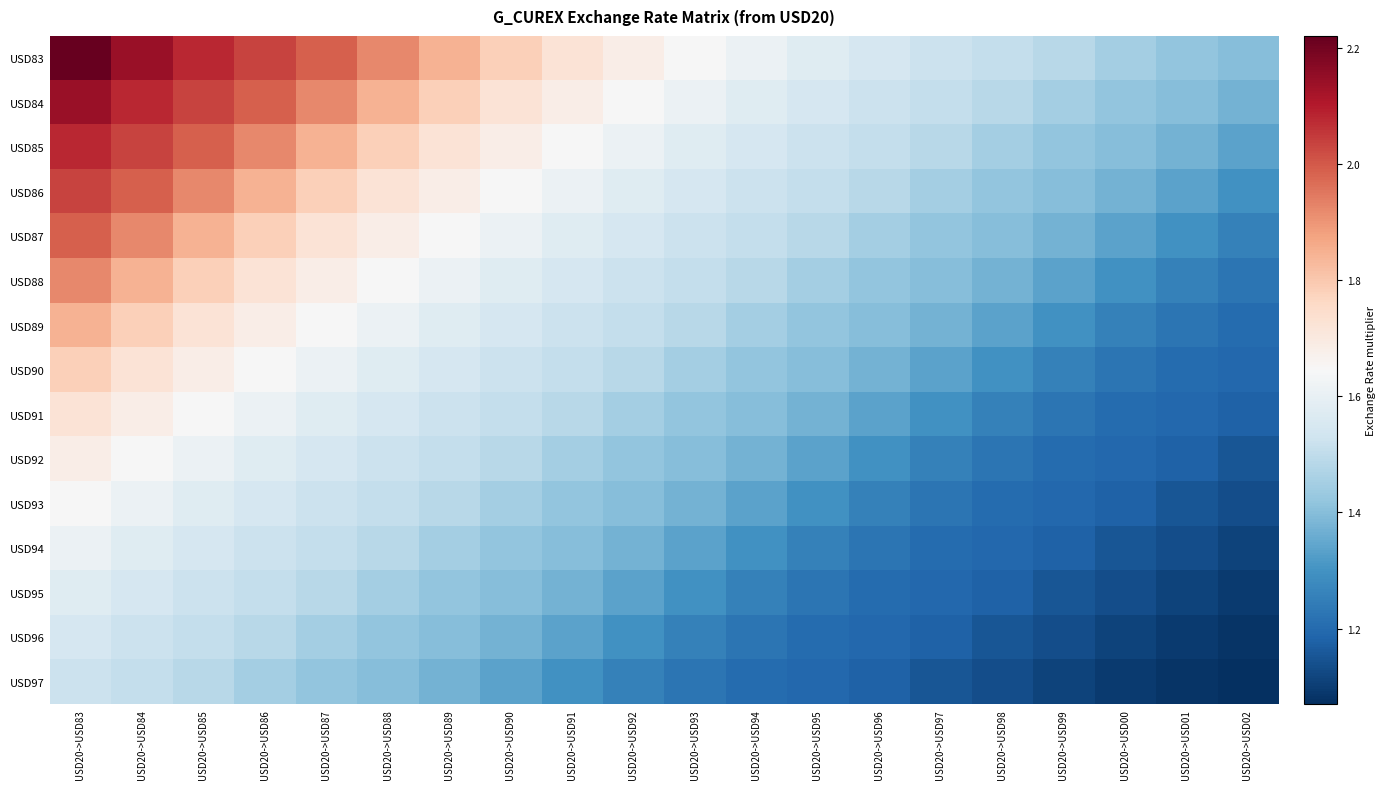

Which series has the widest spread of values?

USD83